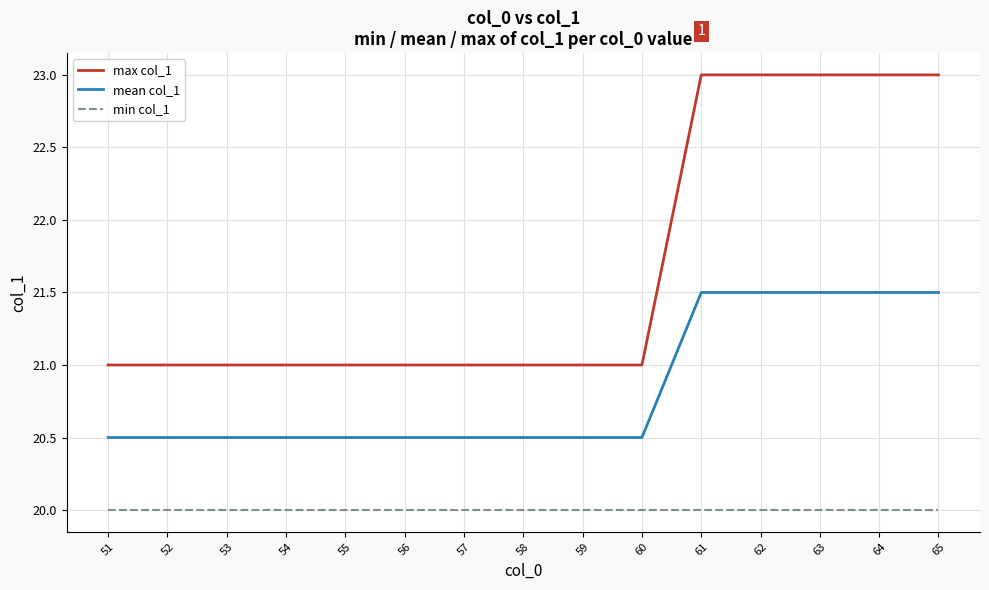

True or false: min col_1 has a value of 20.0 at 64.

True